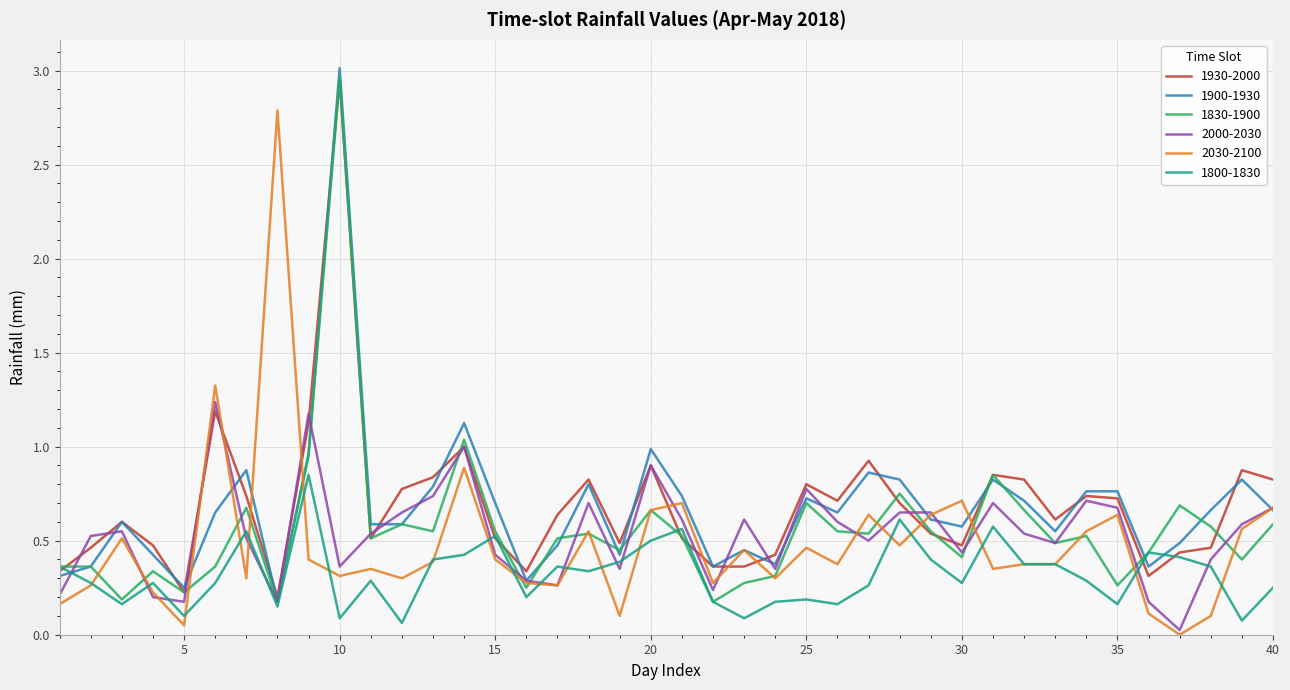

What is the average value of the 2030-2100 series?

0.5